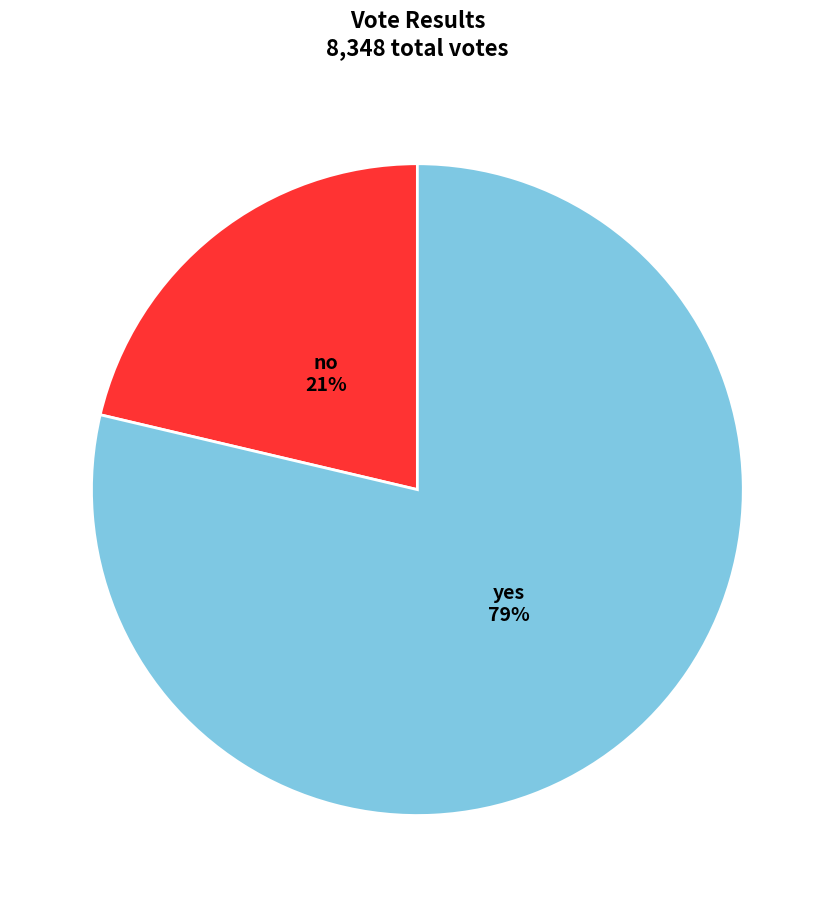

Count the number of slices in the pie.

2